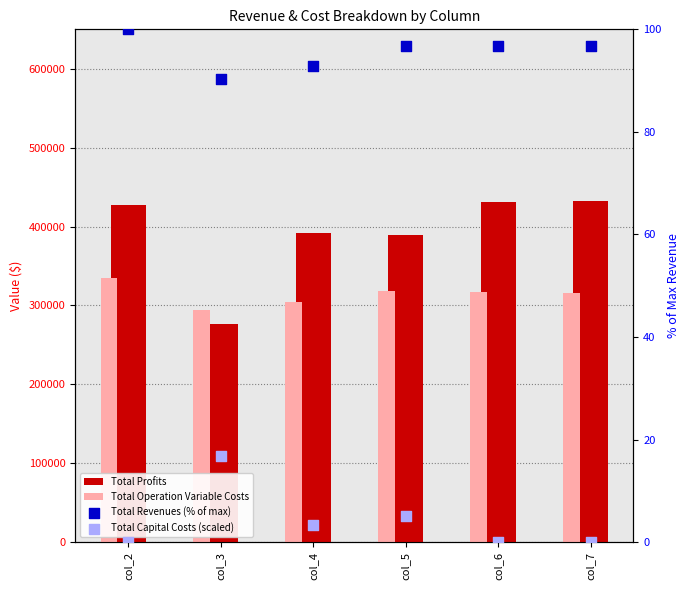

Which series reaches the maximum Y coordinate?

Total Profits